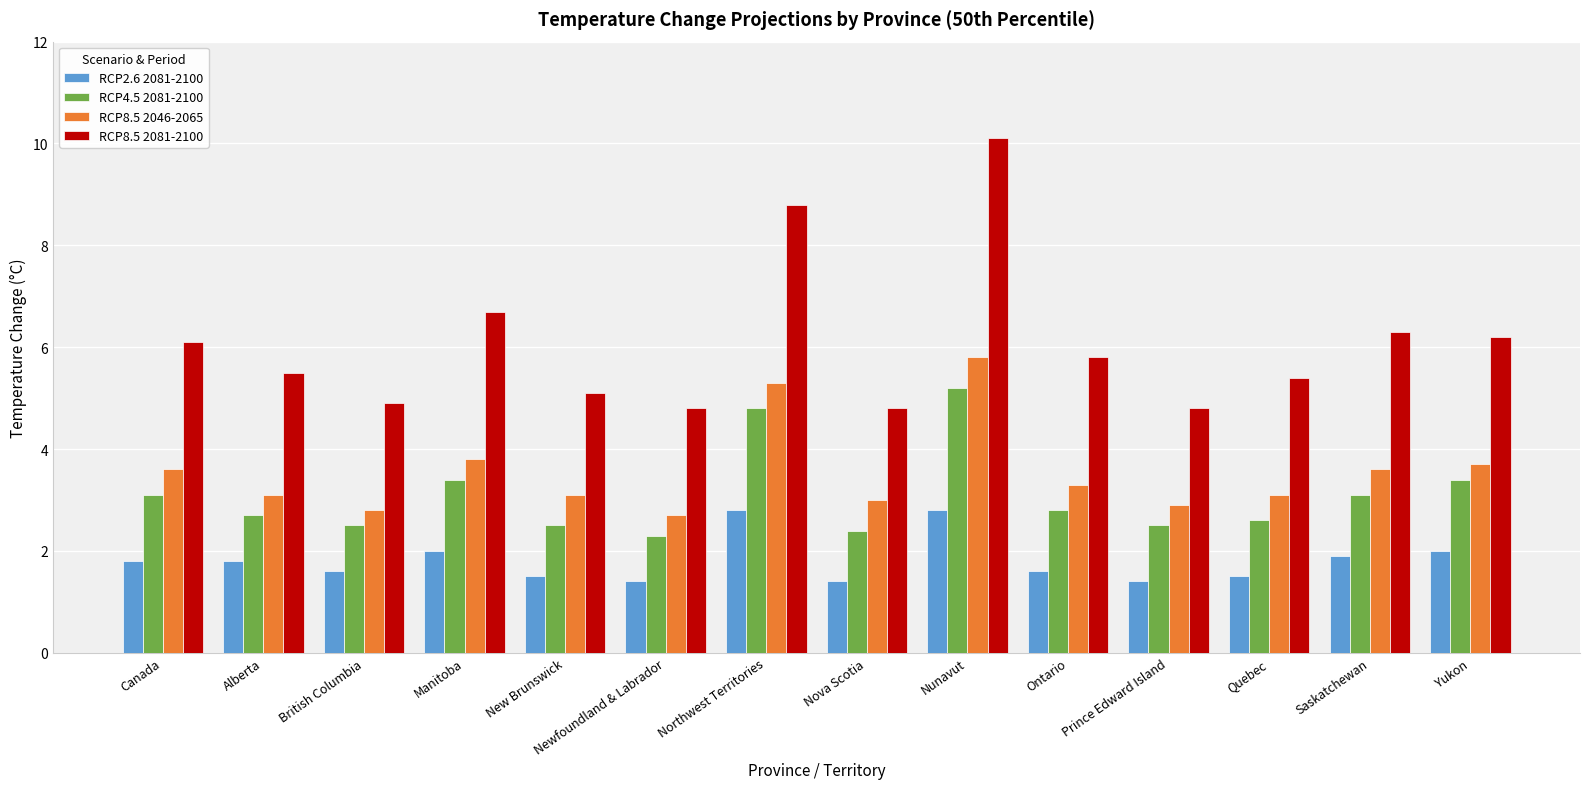

What is the average value of the RCP4.5 2081-2100 series?

3.1